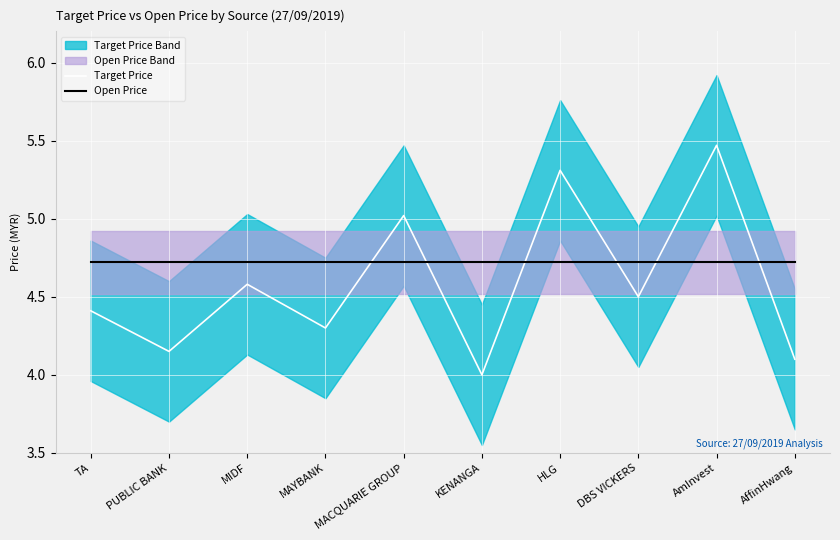

After their last crossing, which series has the higher values: Open Price or Target Price?

Open Price